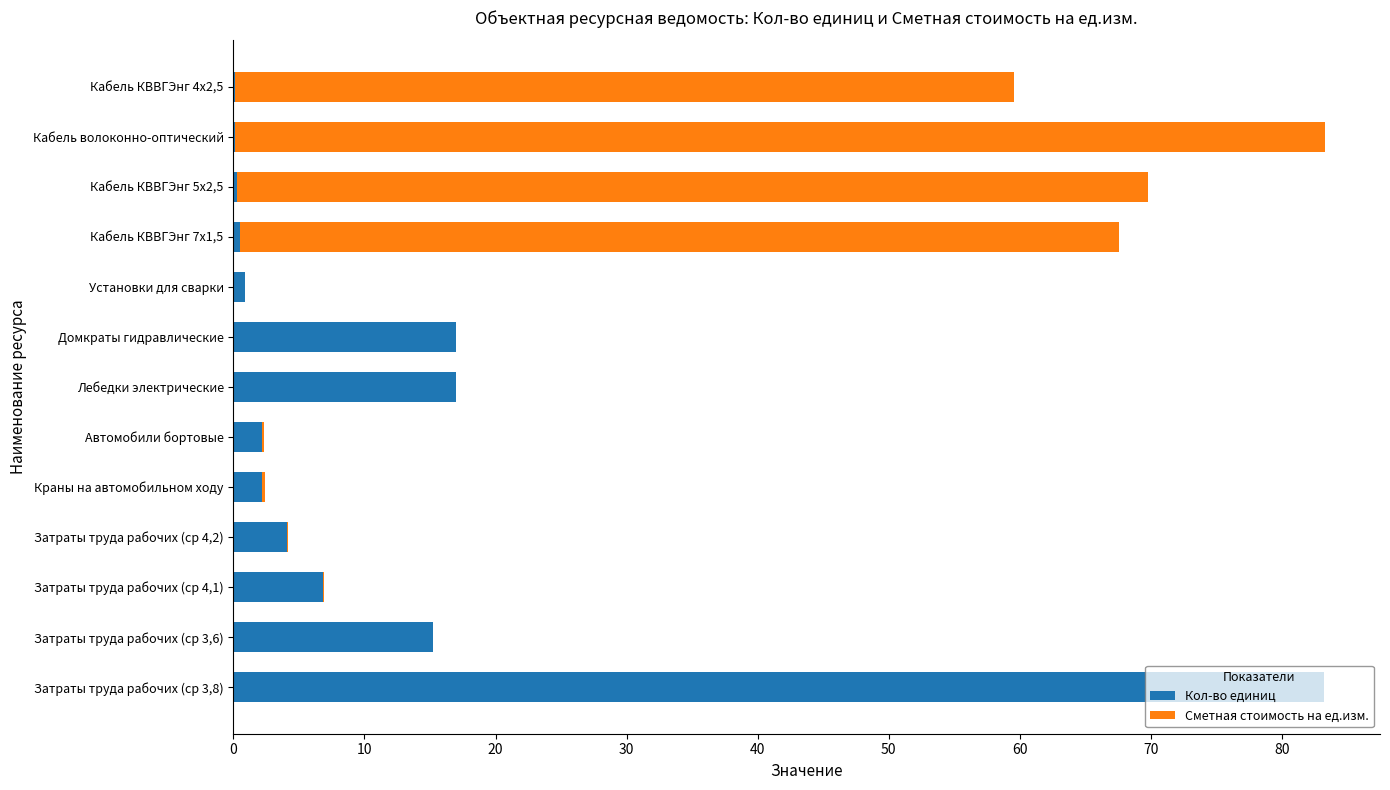

At which label does Кол-во единиц reach its peak?

Затраты труда рабочих (ср 3,8)